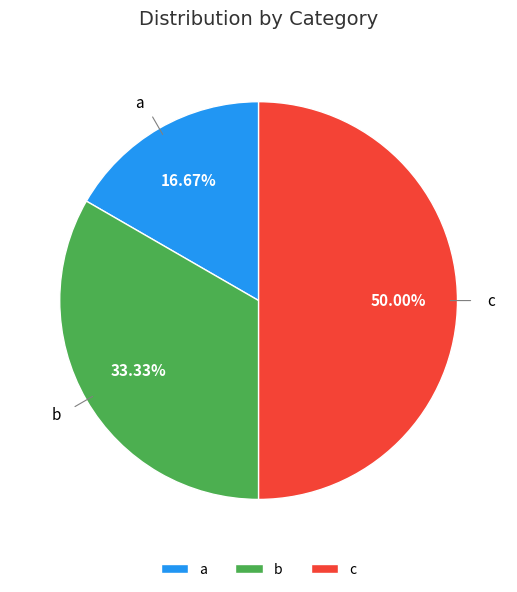

What is the total percentage of b and a?

50.0%